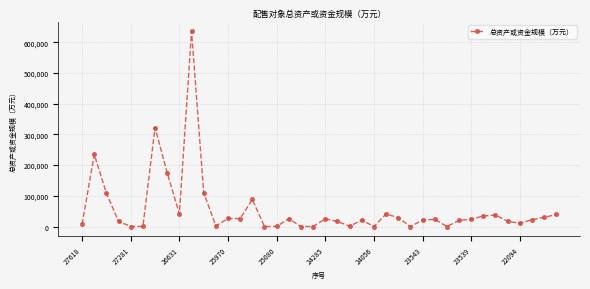

What is the maximum value shown in the chart?

635448